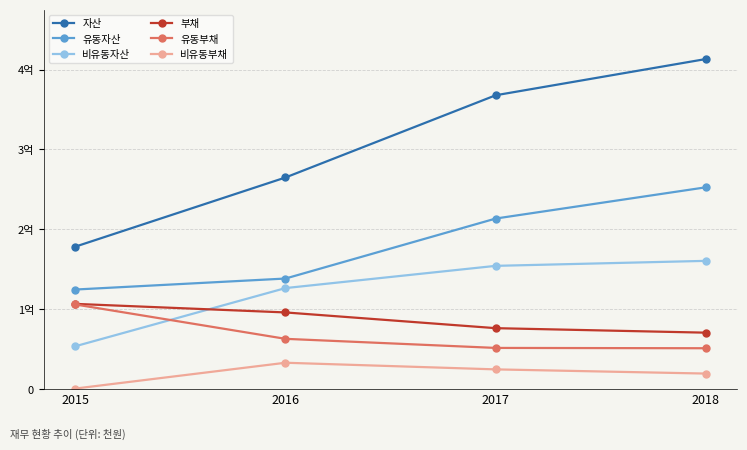

True or false: 유동자산 and 유동부채 intersect in this chart.

False